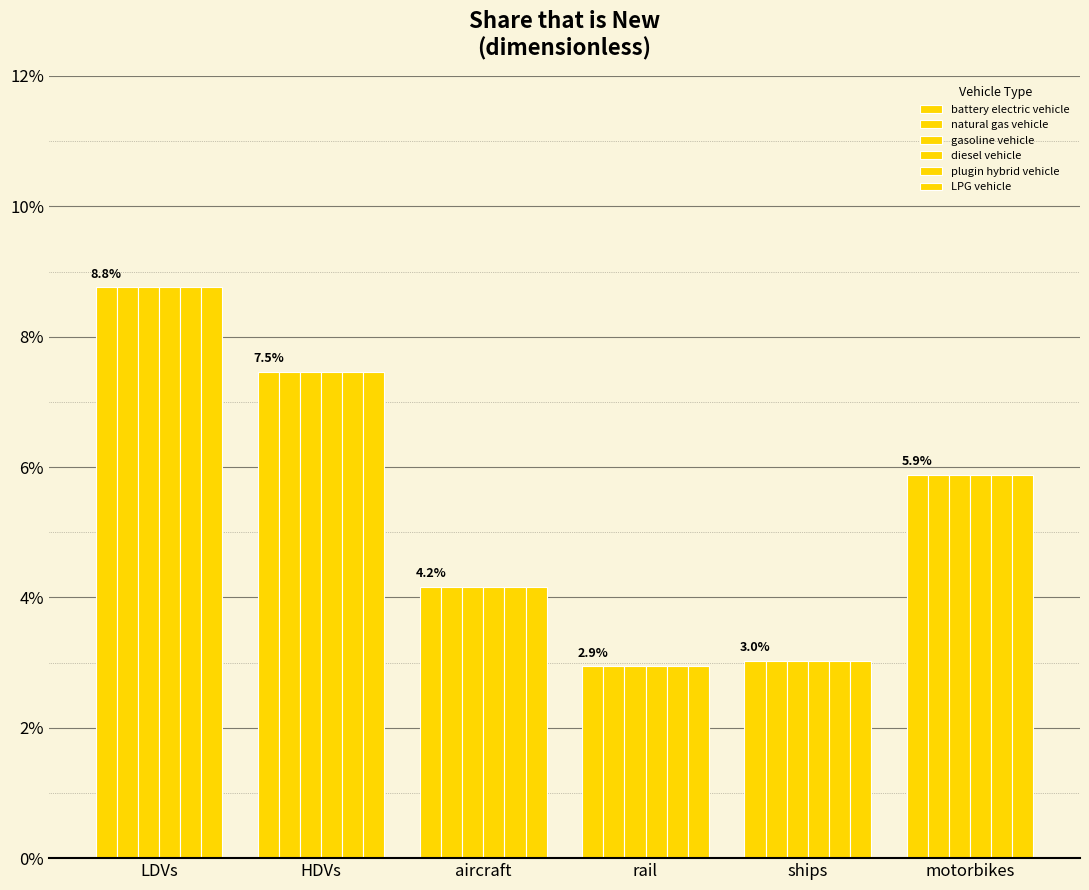

Does the chart contain stacked bars?

No